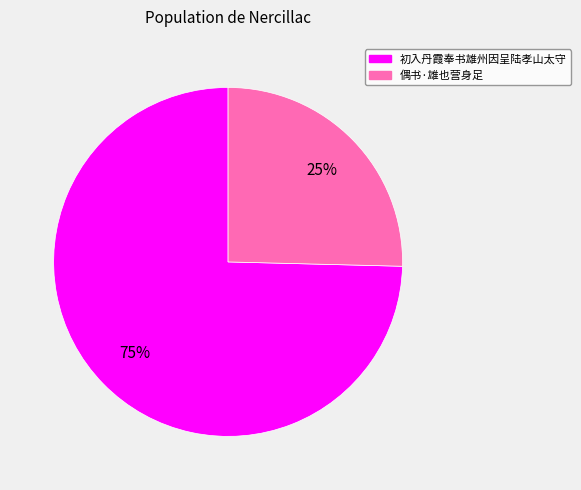

Combined, do 初入丹霞奉书雄州因呈陆孝山太守 and 偶书·雄也营身足 account for over 50%?

Yes